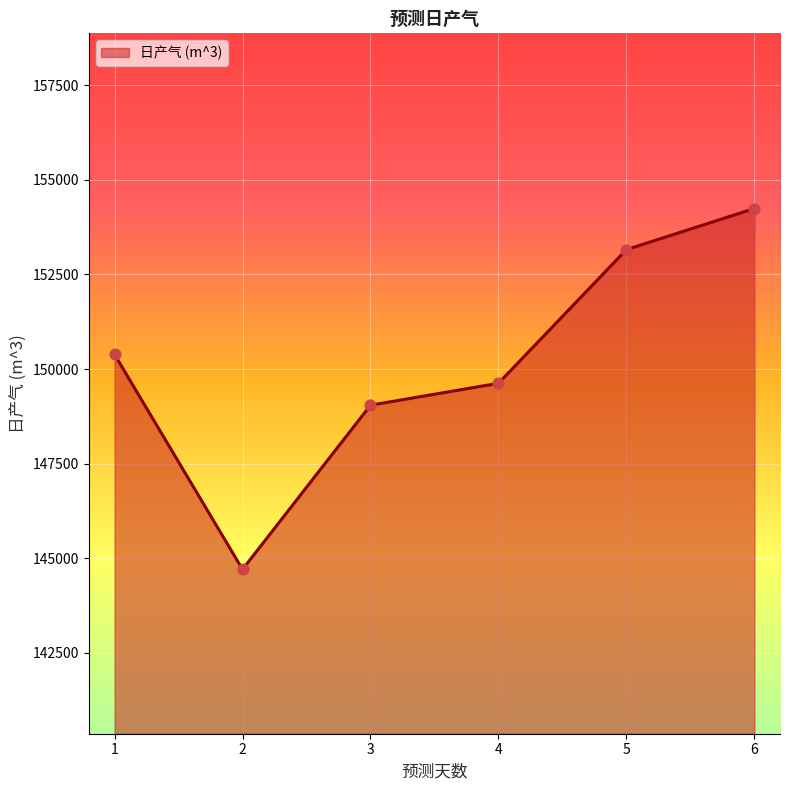

What is the change in value from 4 to 6?

+4616.4